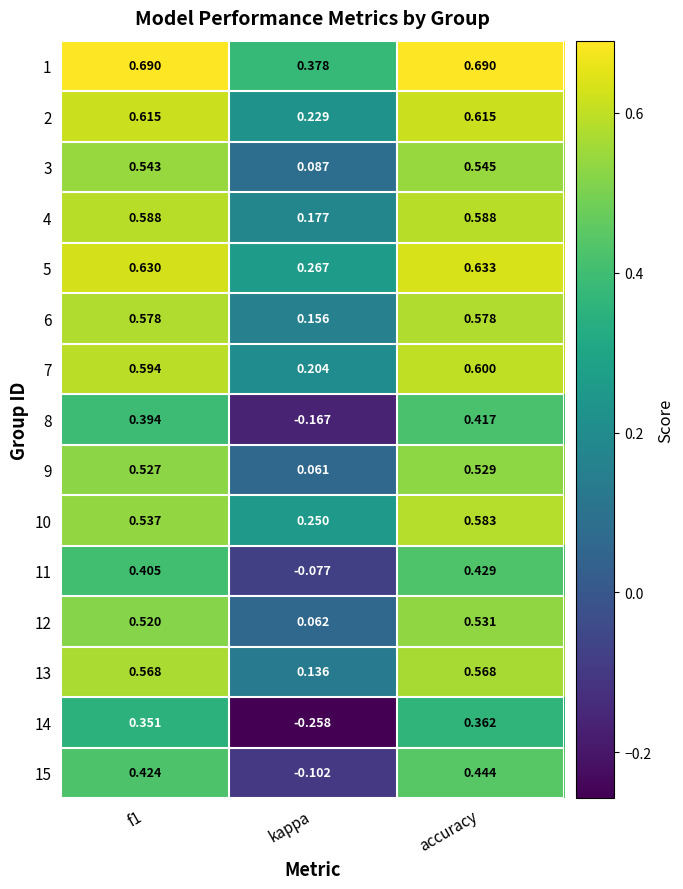

Which series has the largest total across all categories?

1